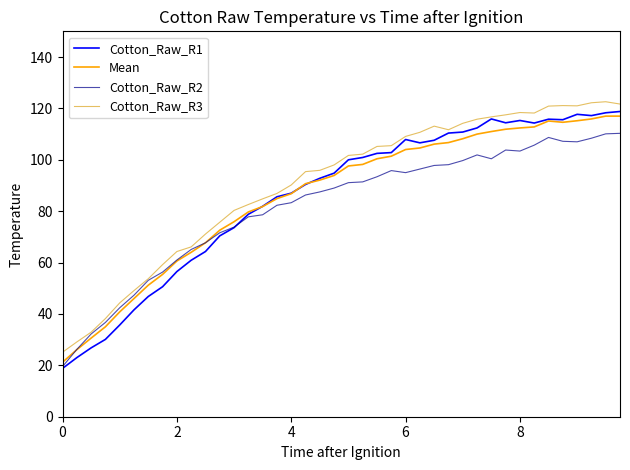

How many times do Cotton_Raw_R1 and Cotton_Raw_R2 cross each other?

1